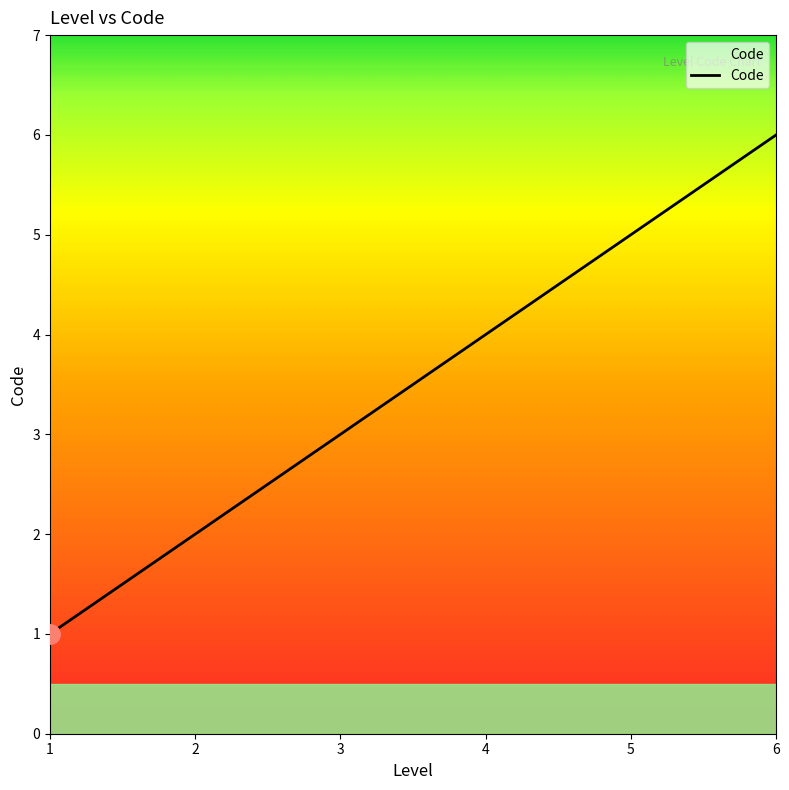

What is the difference between the maximum and minimum values?

5